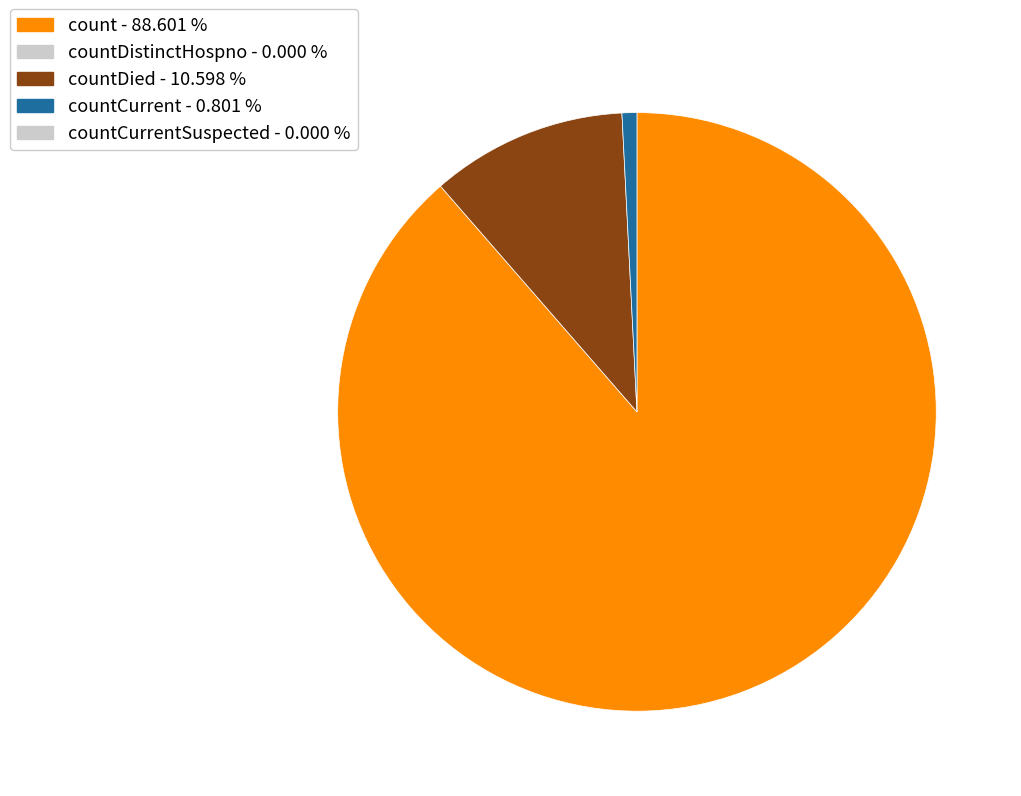

Does any single category account for the majority?

Yes